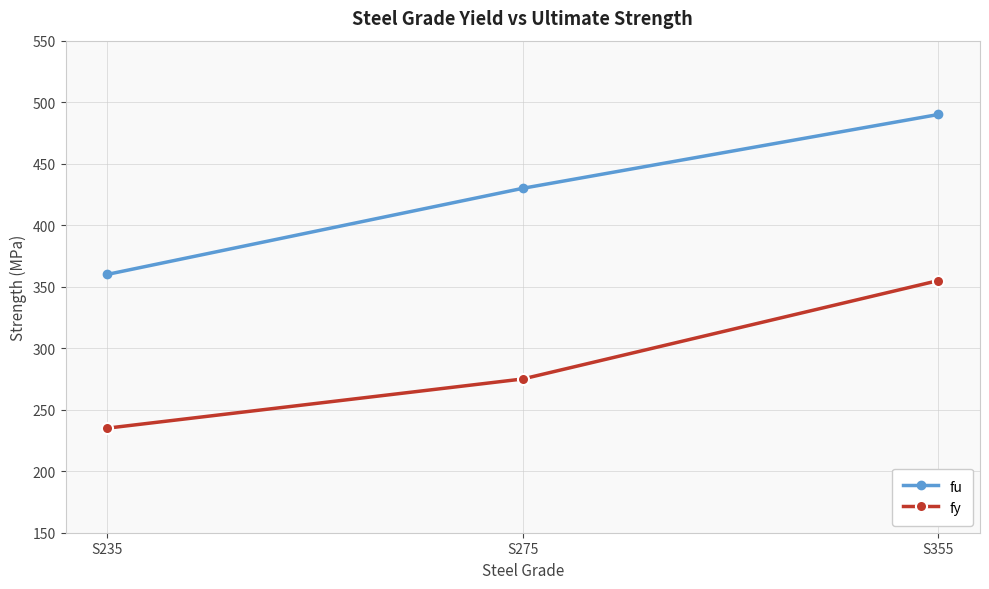

What is the spread (max minus min) of values at S355?

135